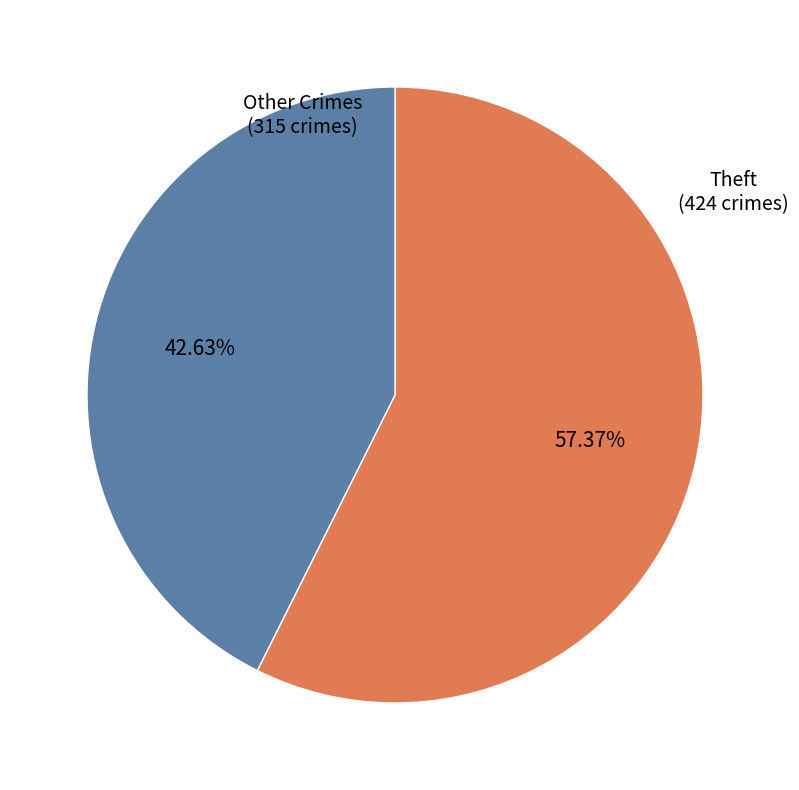

Count the number of slices in the pie.

2